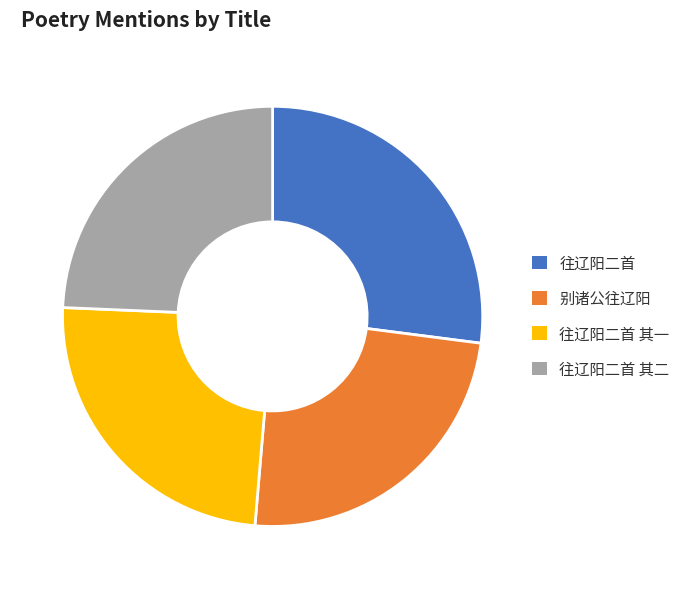

Is the sum of 往辽阳二首 其二 and 往辽阳二首 greater than half?

Yes